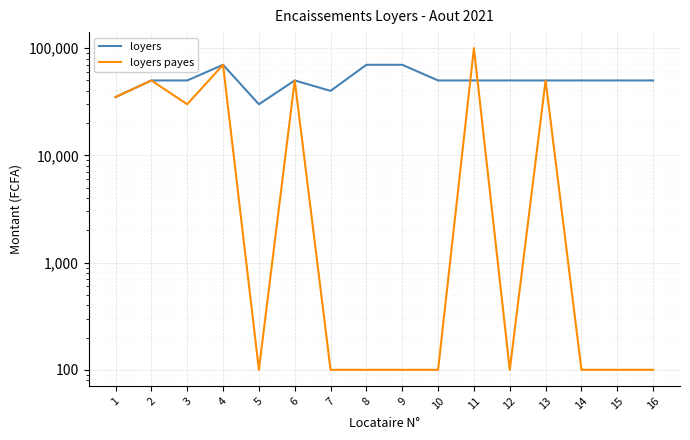

List the series in order of their overall mean, lowest first.

loyers payes, loyers